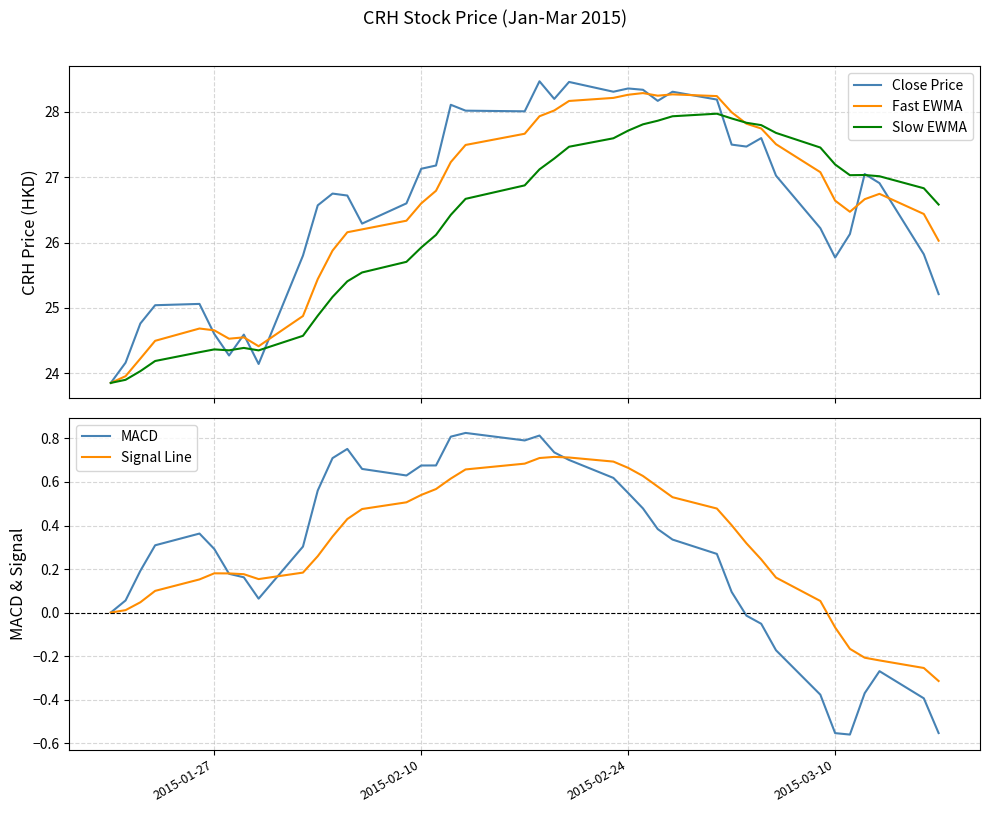

What is the highest value of the Slow EWMA series?

28.0